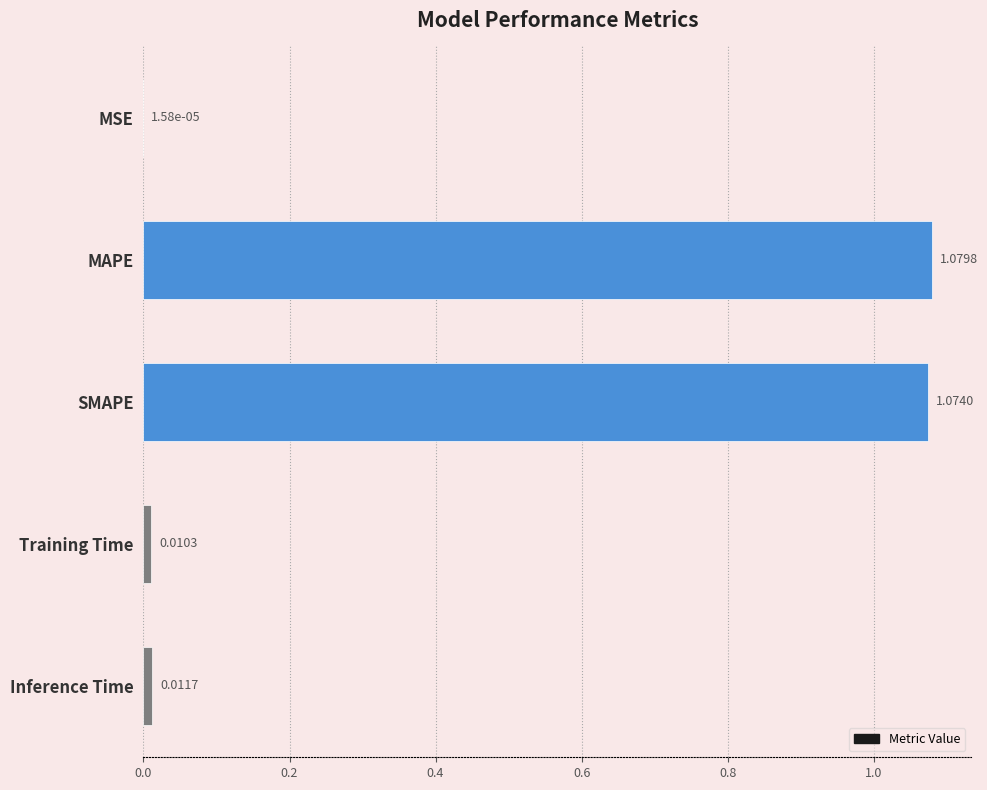

Where is the data nearest to the value 0?

MSE